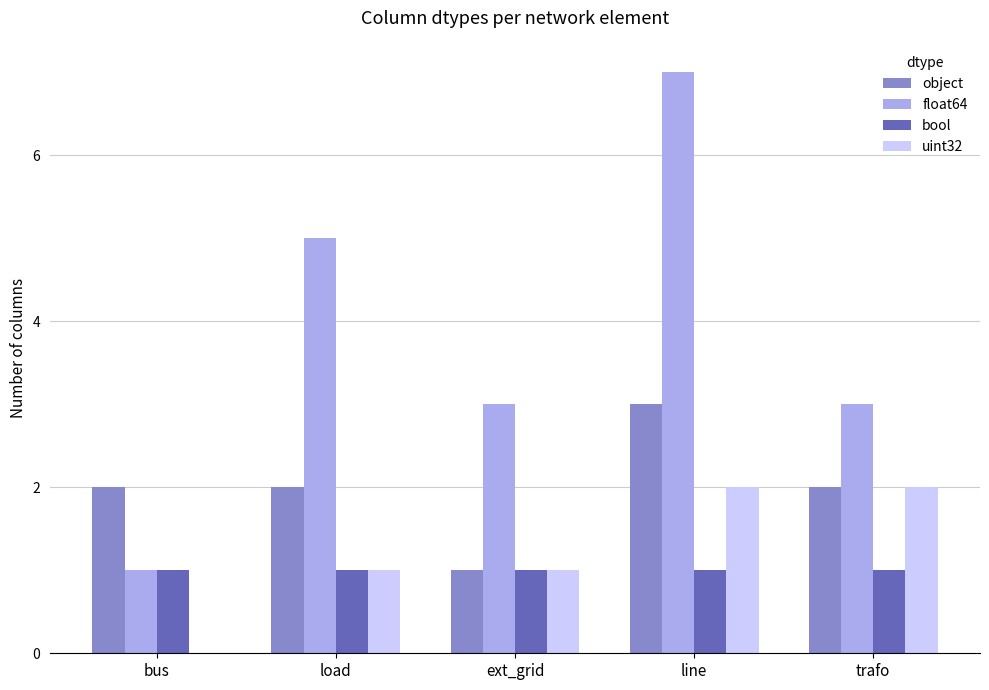

True or false: object has a value of 0 at bus.

False